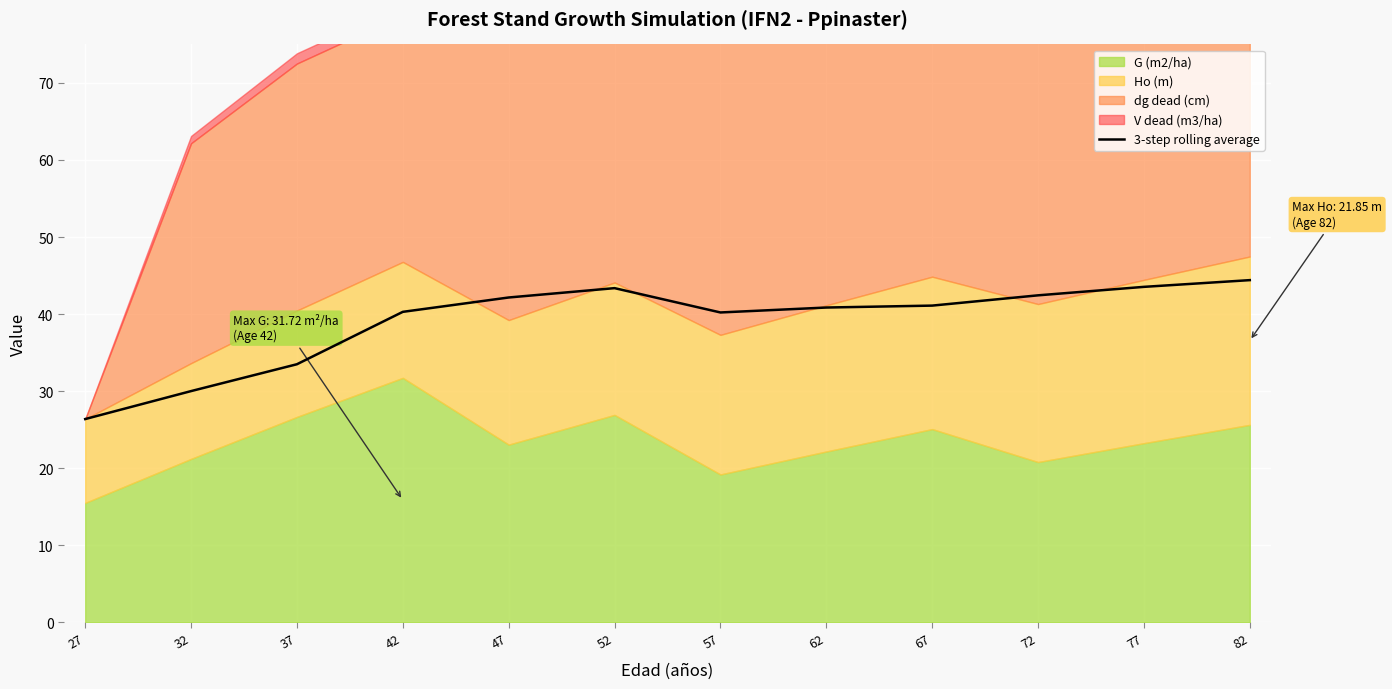

Does the chart display data point markers on the line(s)?

No